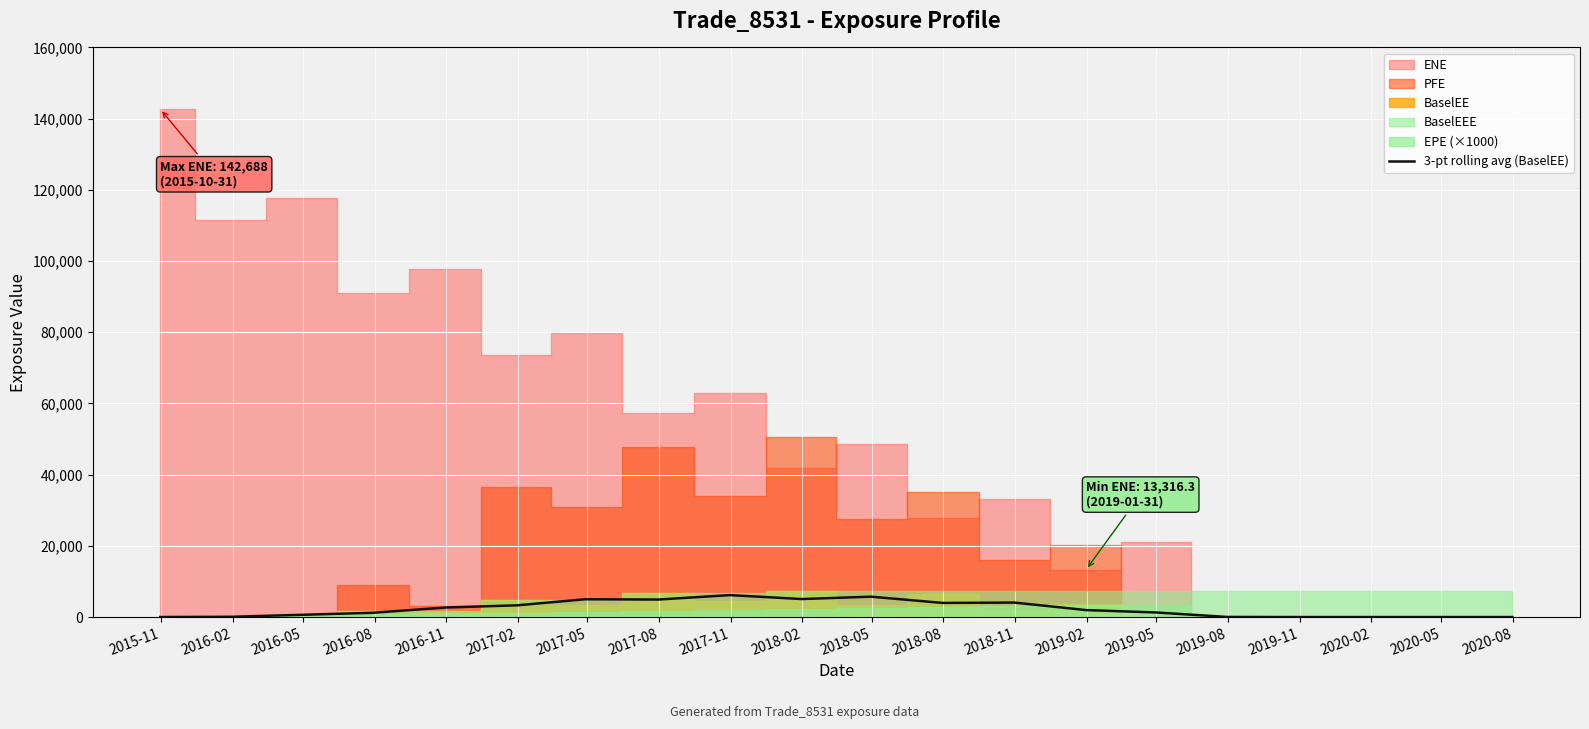

What is the maximum value for 3-pt rolling avg (BaselEE)?

6160.9